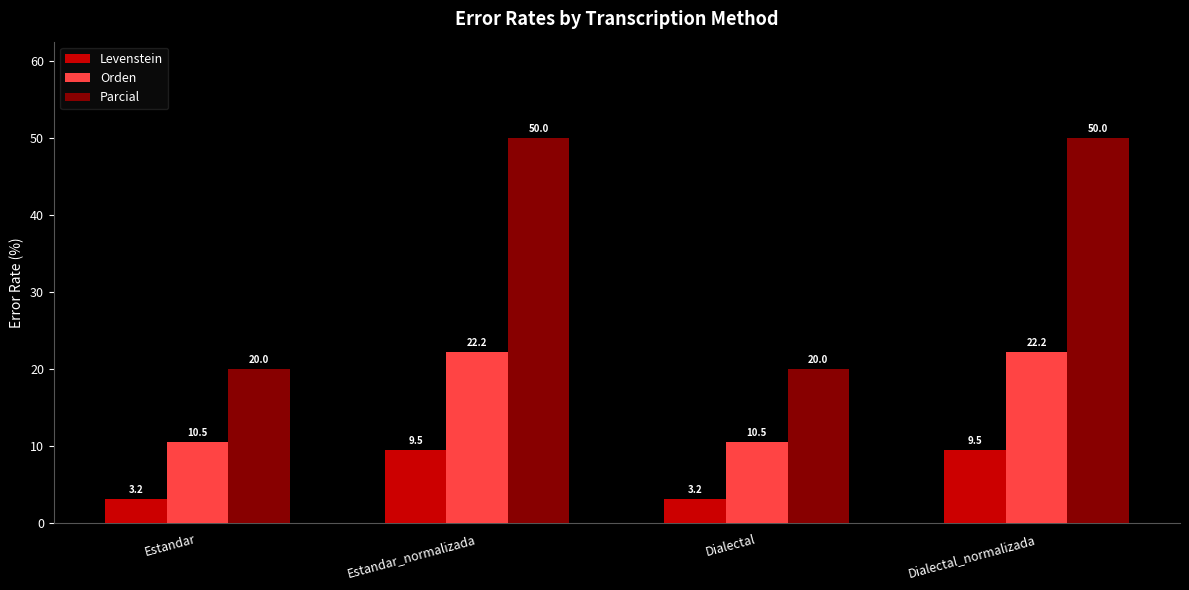

Rank the series by their average value, from highest to lowest.

Parcial, Orden, Levenstein